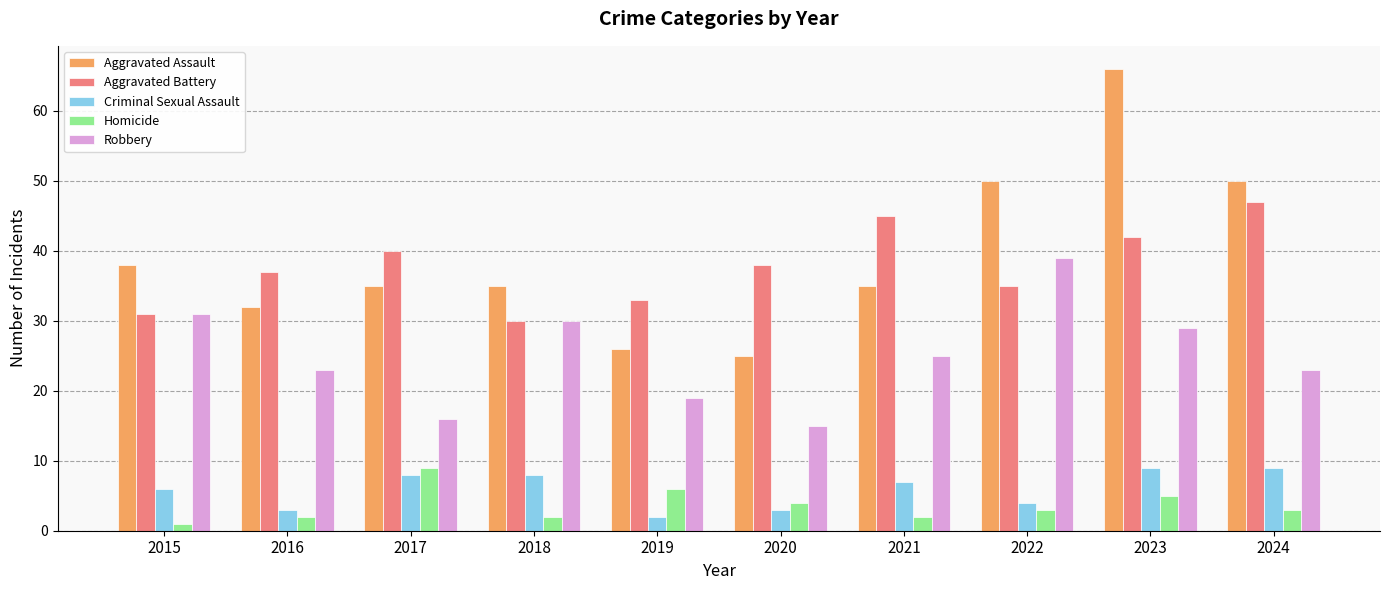

Is the value of Robbery at 2015 greater than the value of Criminal Sexual Assault at 2015?

Yes